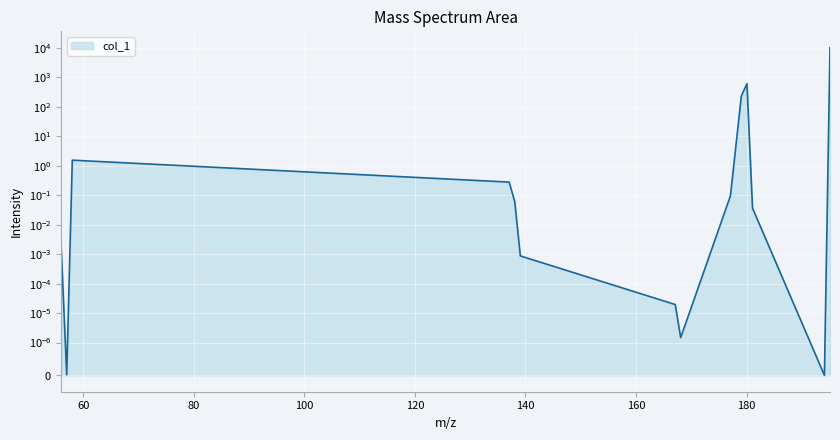

What is the label of the 12th point from the right?

58.029288